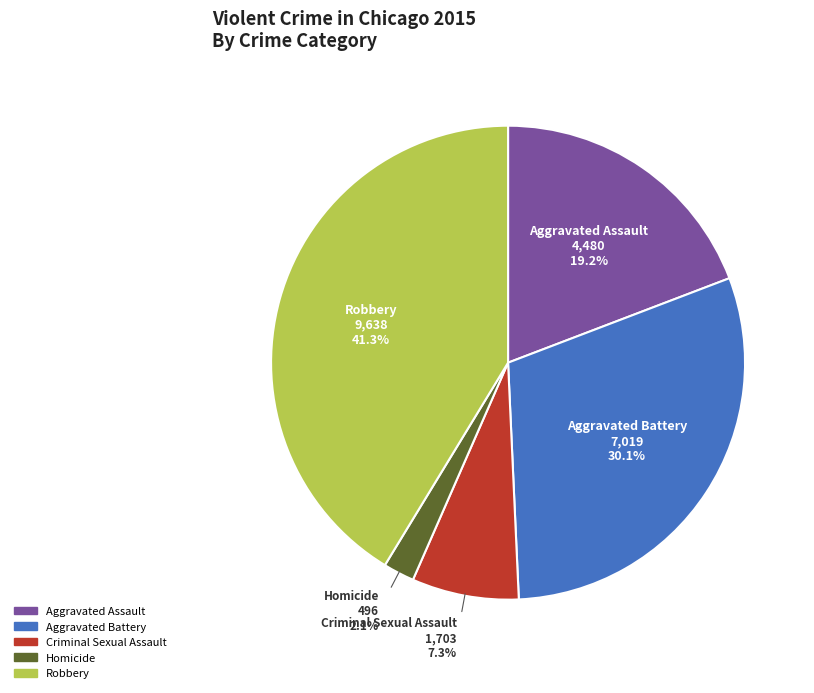

True or false: Aggravated Assault accounts for 19% of the total.

True